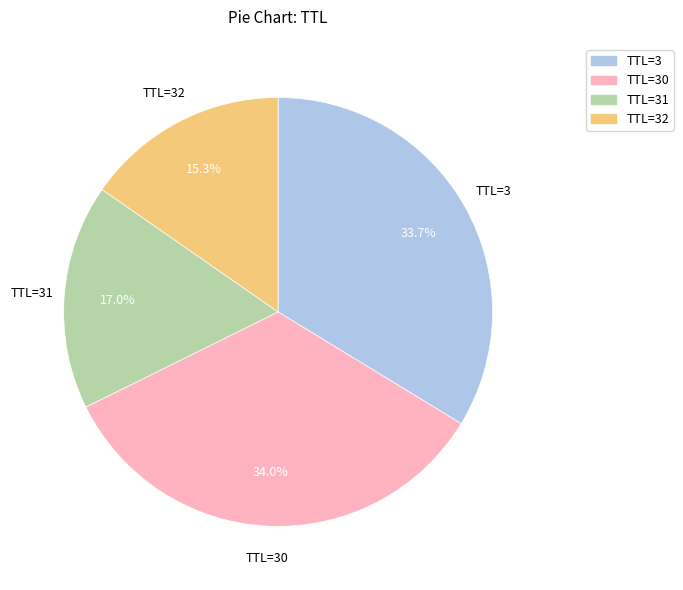

To the nearest percent, what is the average slice percentage?

25%